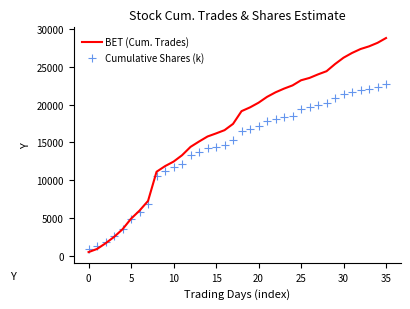

What are all the series names shown in the legend?

BET (Cum. Trades), Cumulative Shares (k)